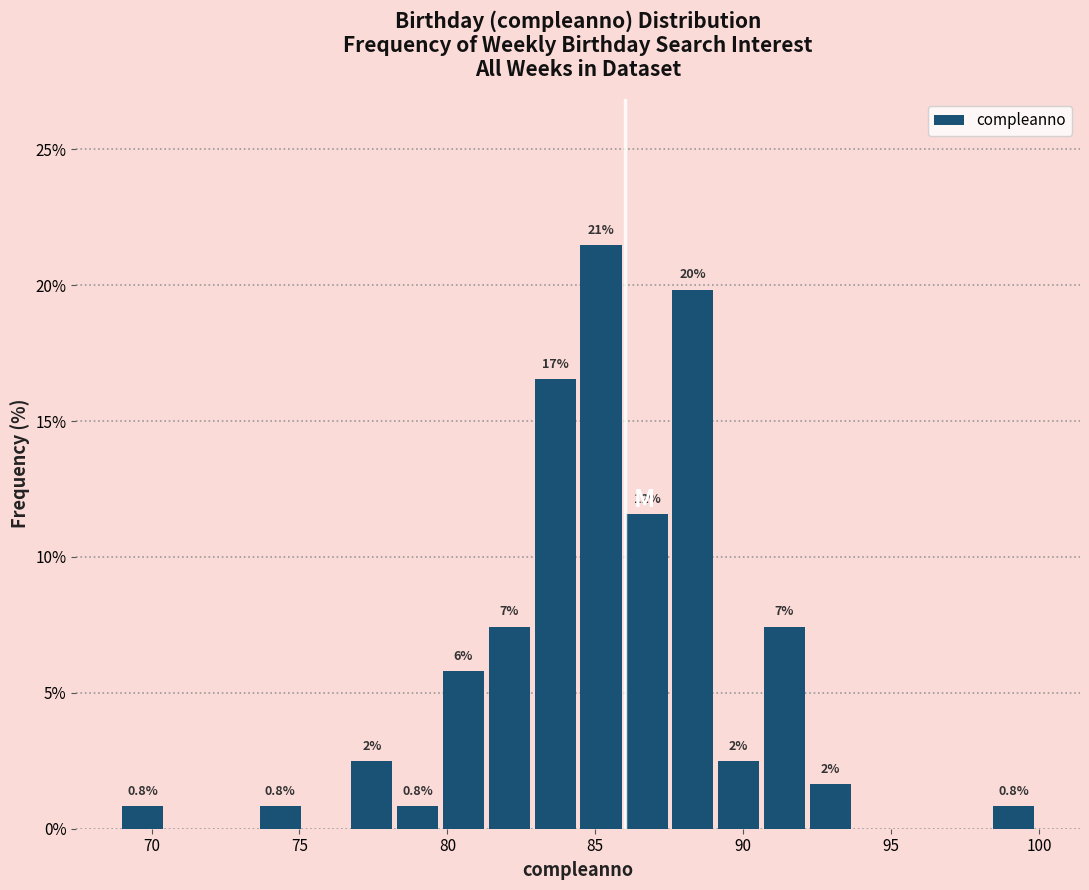

Read against the x-axis, roughly where is the centre of the tallest bar?

85.0